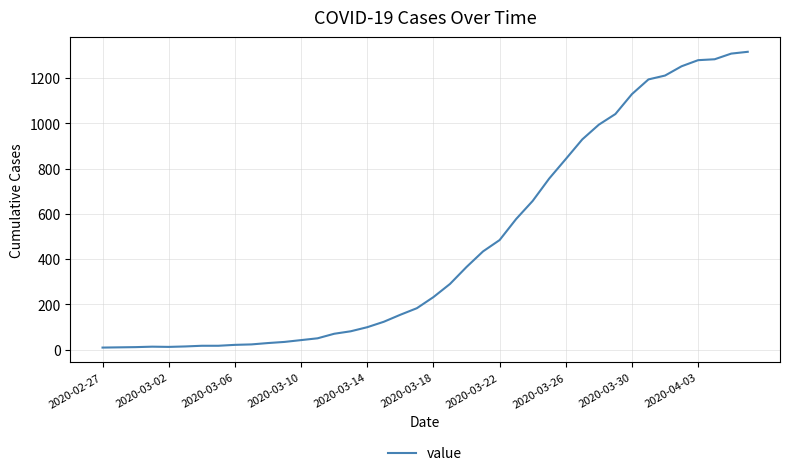

What is the difference between the maximum and minimum values?

1307